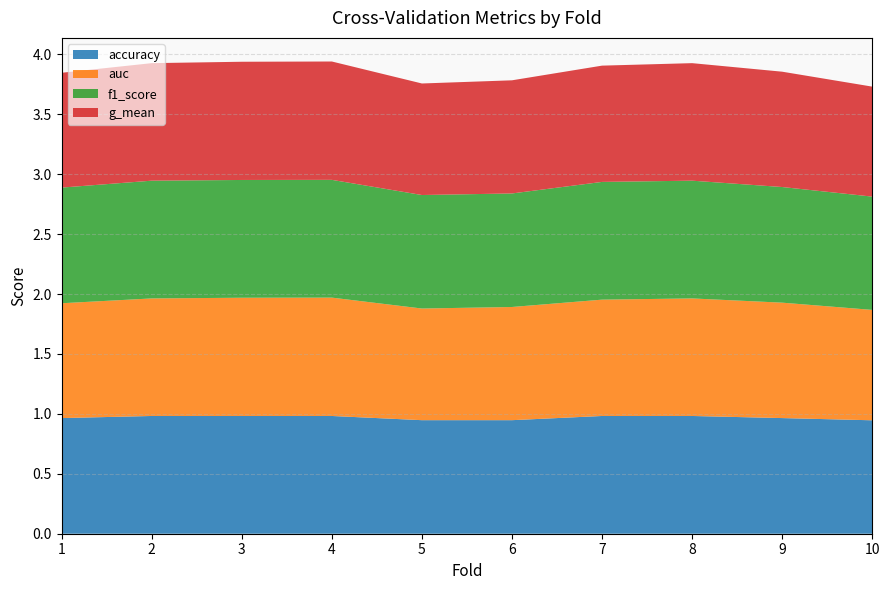

Reading left to right, what are all the values shown in this chart?

accuracy: 1.0	1.0	1.0	1.0	0.9	0.9	1.0	1.0	1.0	0.9
auc: 1.0	1.0	1.0	1.0	0.9	0.9	1.0	1.0	1.0	0.9
f1_score: 1.0	1.0	1.0	1.0	0.9	0.9	1.0	1.0	1.0	0.9
g_mean: 1.0	1.0	1.0	1.0	0.9	0.9	1.0	1.0	1.0	0.9